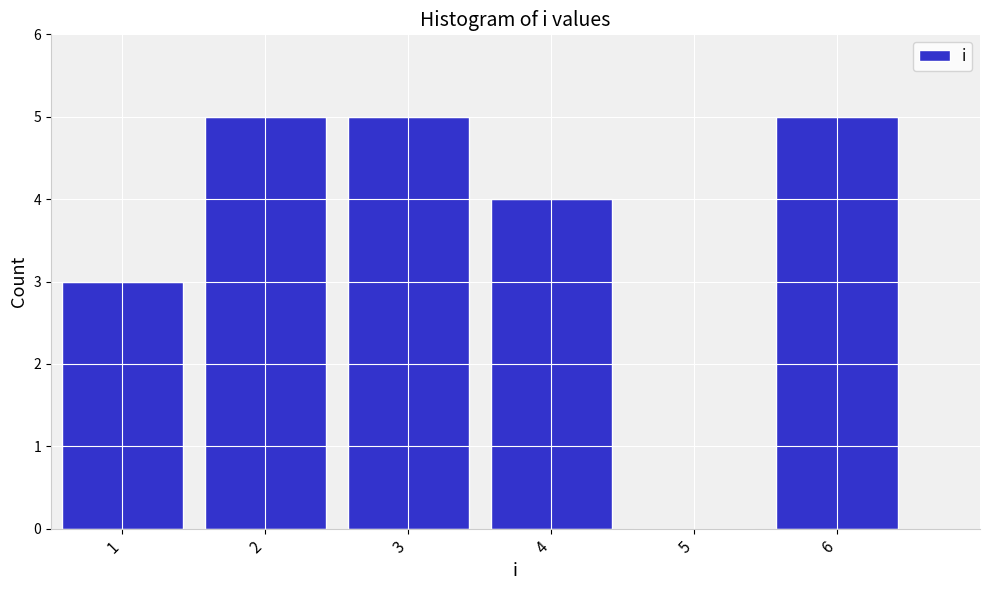

Reading right to left, list all the values displayed in this chart.

6=5	5=0	4=4	3=5	2=5	1=3